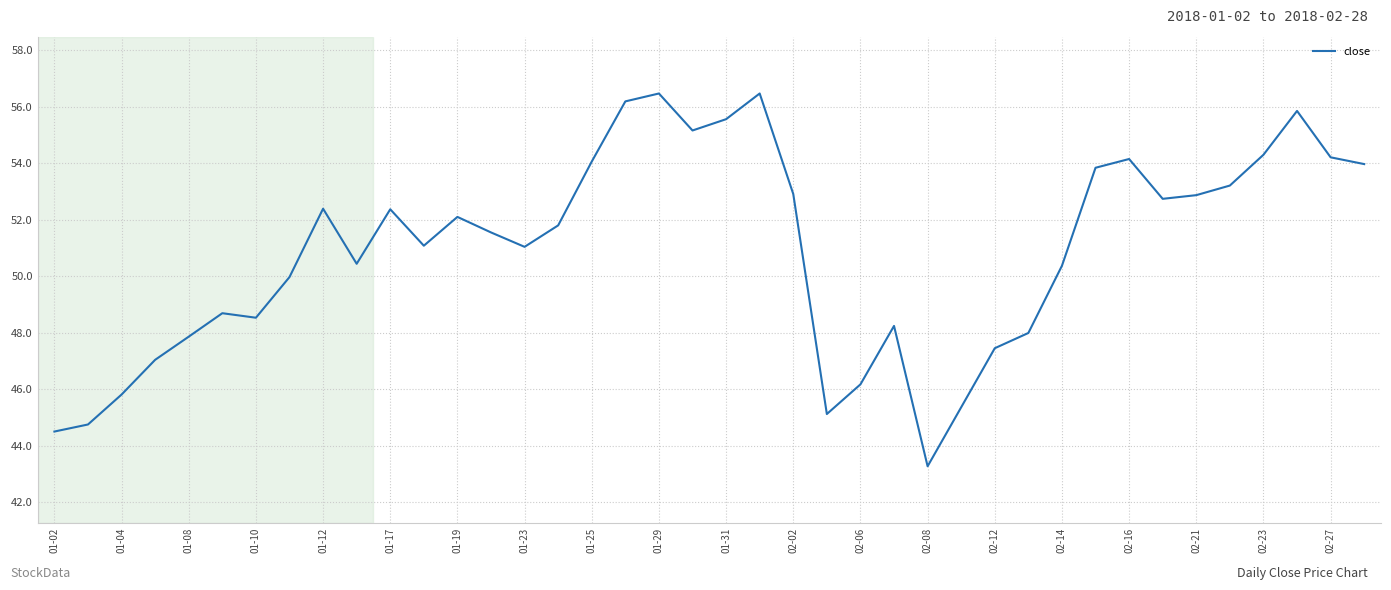

What is the greatest value displayed?

56.5